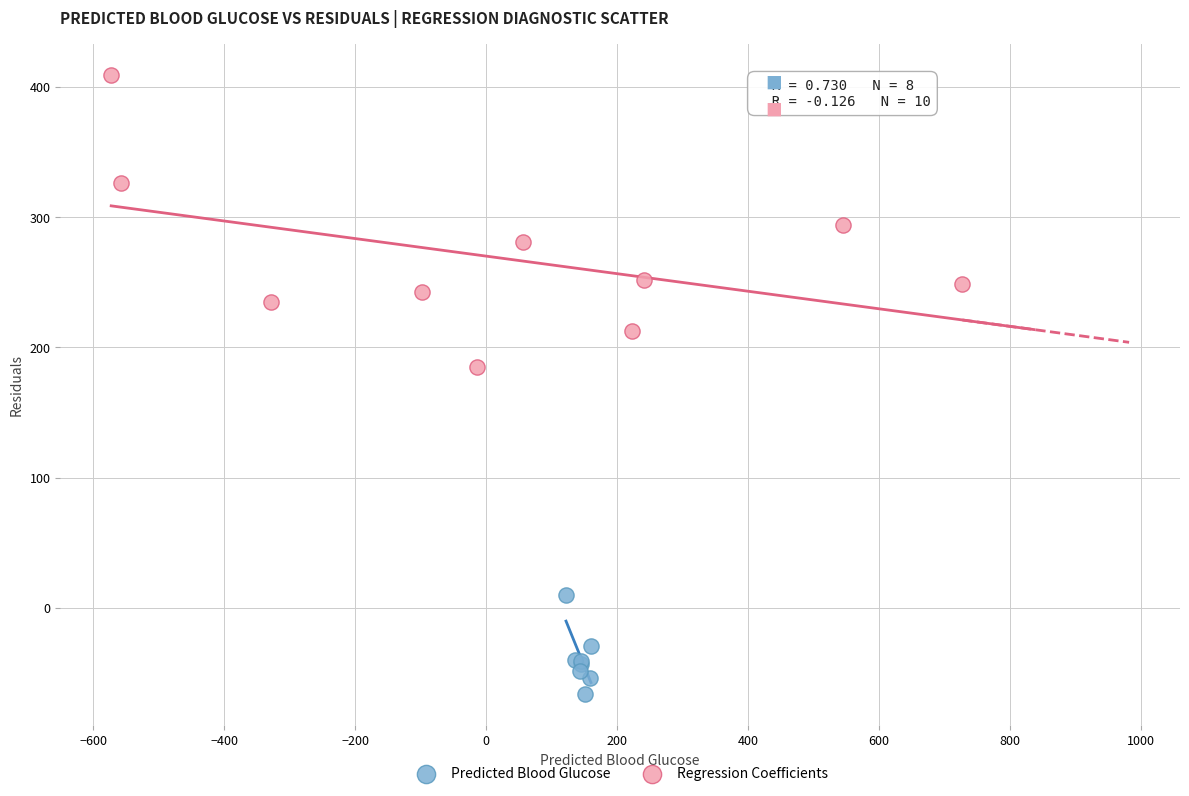

Which series contains the highest Y value?

Regression Coefficients